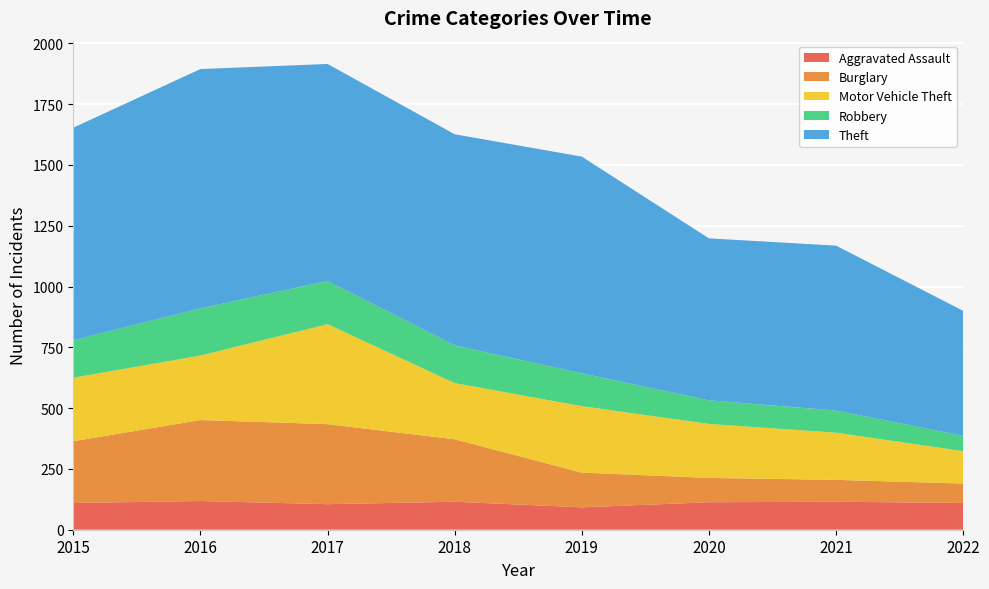

Reading right to left, what are all the values shown in this chart?

Aggravated Assault: 110	115	113	92	115	105	118	110
Burglary: 80	90	100	143	257	329	333	254
Motor Vehicle Theft: 133	194	222	273	231	411	265	261
Robbery: 63	91	97	135	155	178	194	154
Theft: 514	678	666	891	868	892	984	874